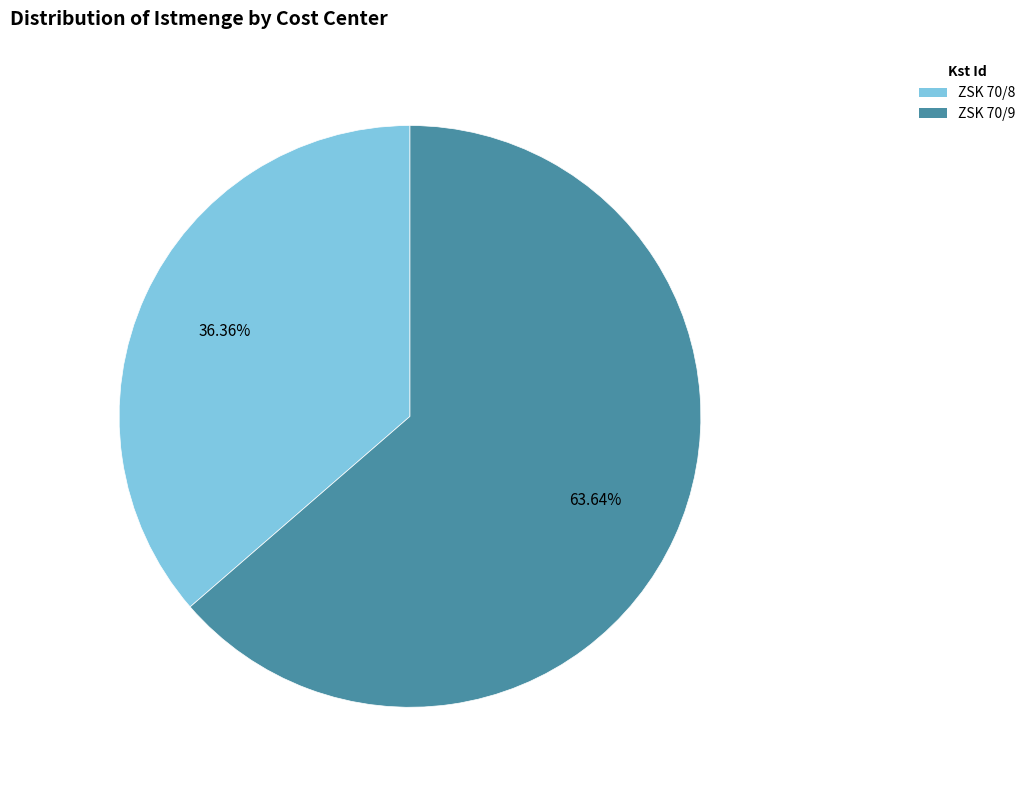

What is the total percentage of ZSK 70/8 and ZSK 70/9?

100.0%